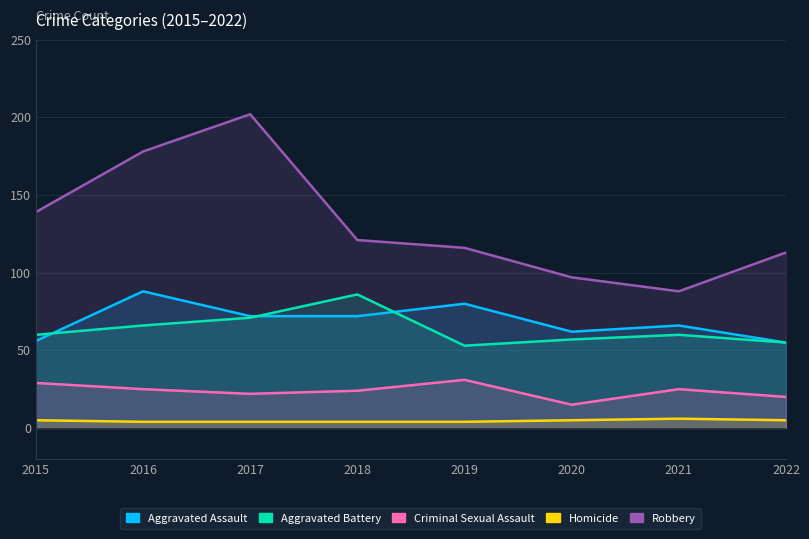

Is it true that Criminal Sexual Assault equals 7 at 2022?

False